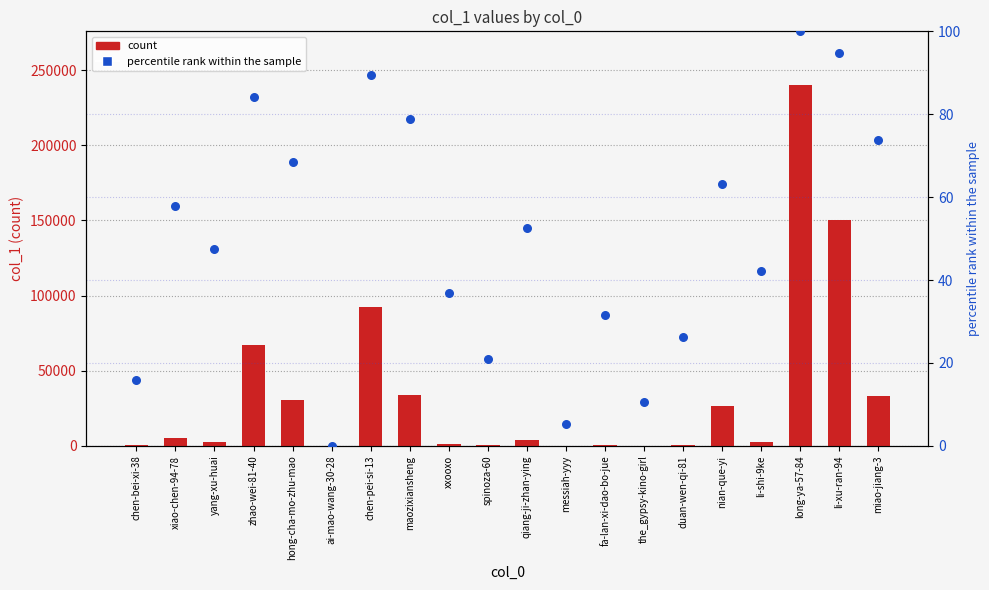

Which series has the largest total across all categories?

count